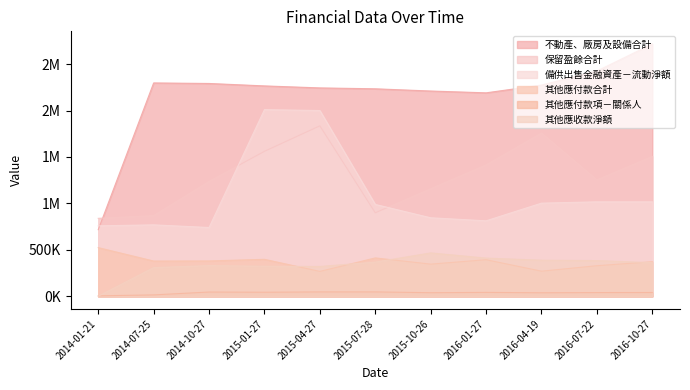

True or false: 保留盈餘合計 and 其他應付款項－關係人 intersect in this chart.

False